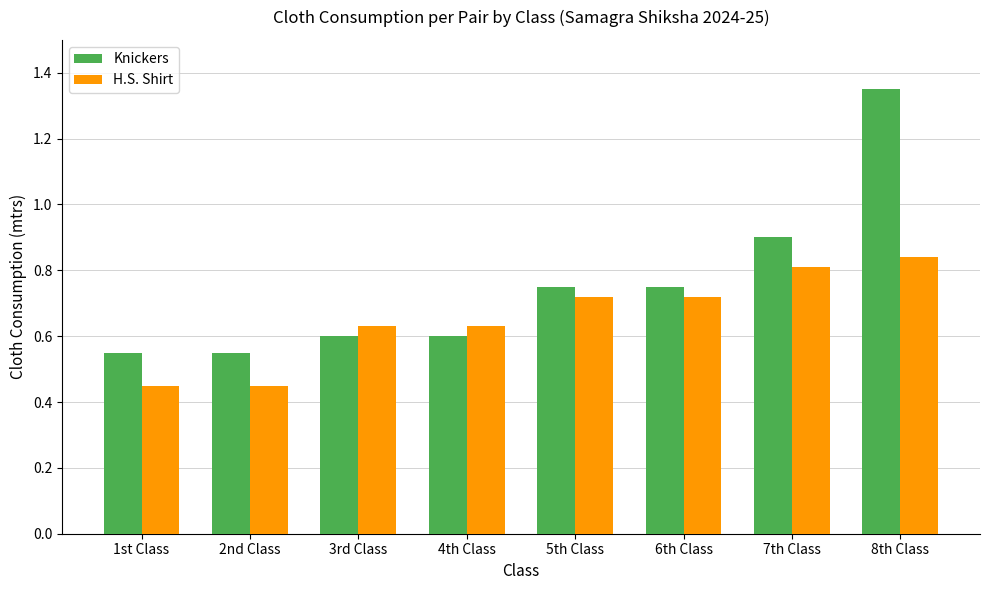

What is the value of the Knickers bar at the 7th from the left?

0.9